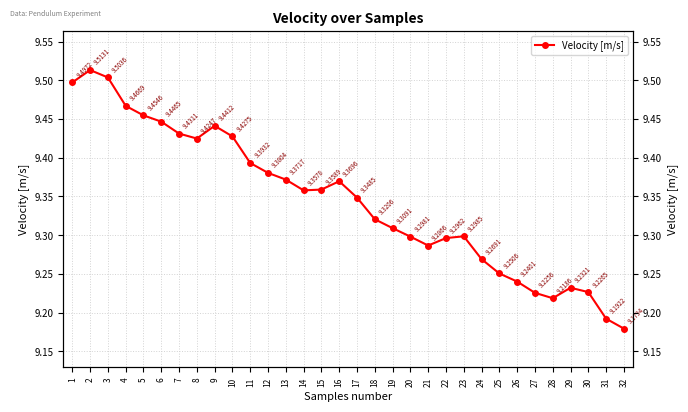

List the labels in order of value, largest first.

2, 3, 1, 4, 5, 6, 9, 7, 10, 8, 11, 12, 13, 16, 15, 14, 17, 18, 19, 23, 20, 22, 21, 24, 25, 26, 29, 30, 27, 28, 31, 32